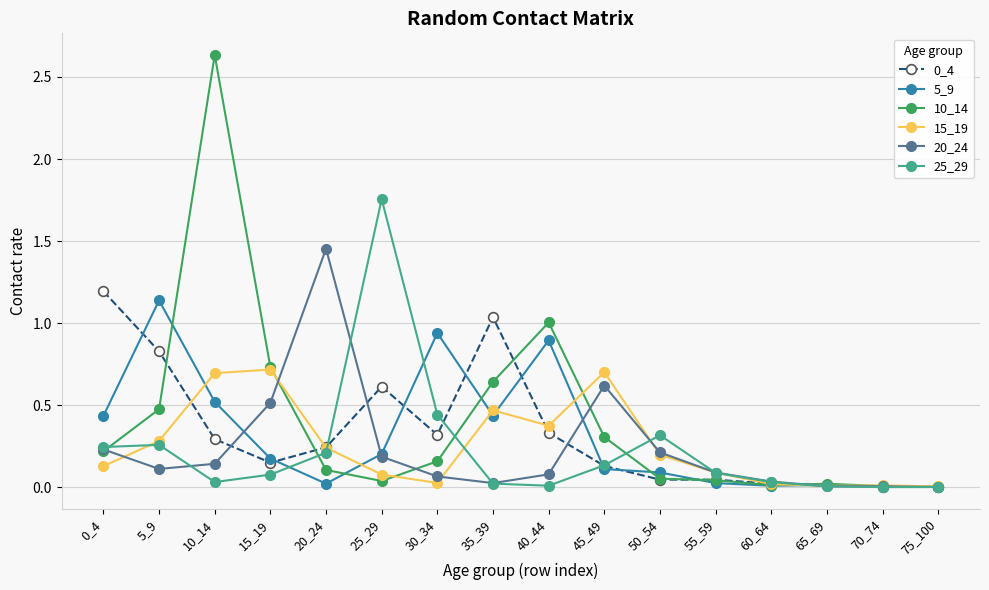

Which series has the widest spread of values?

10_14